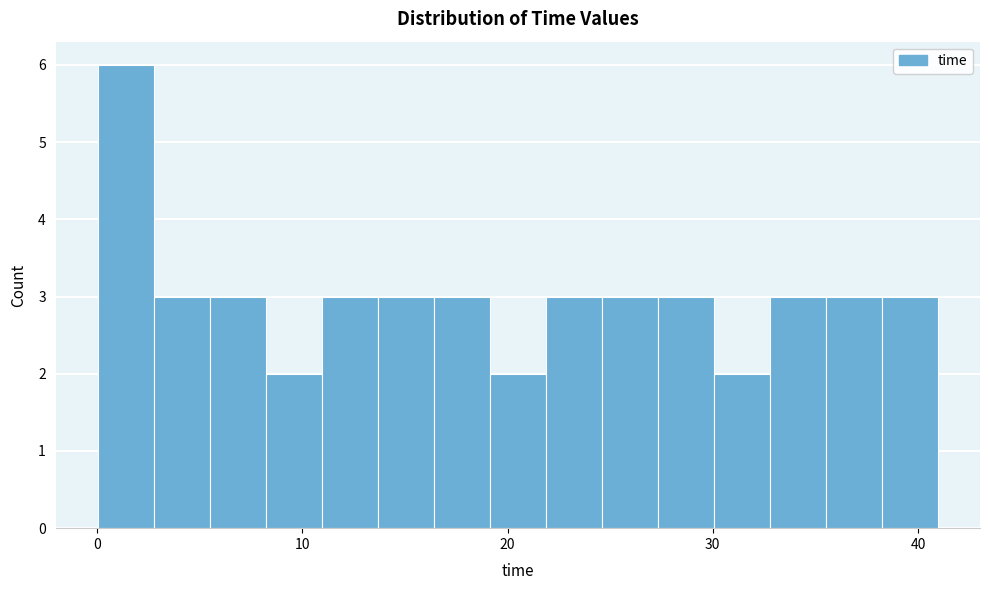

Around what value on the x-axis is the tallest bar? Give the approximate position of its centre, as read against the axis.

1